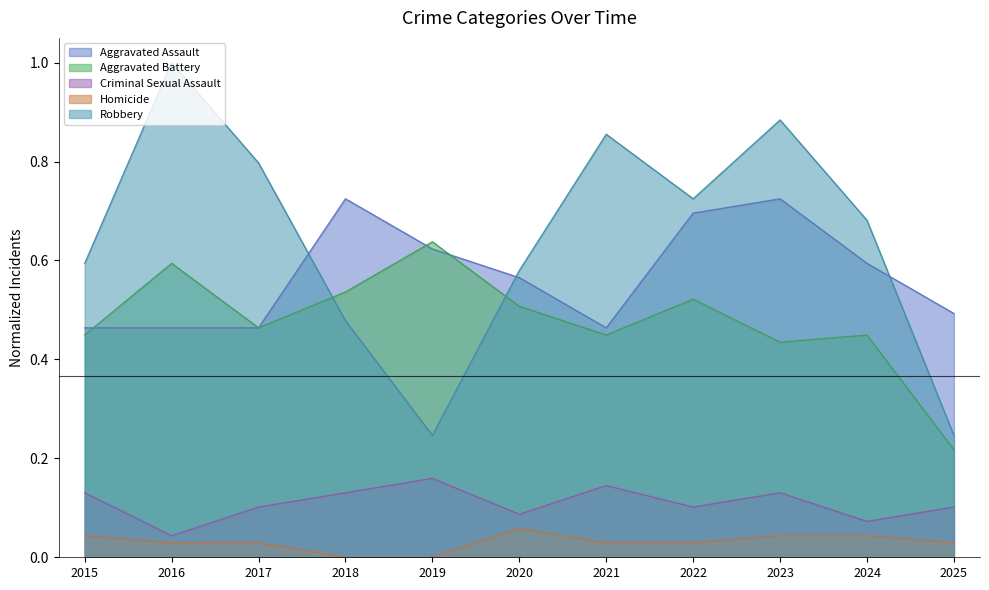

Is the value of Robbery at 2023 greater than the value of Homicide at 2020?

Yes